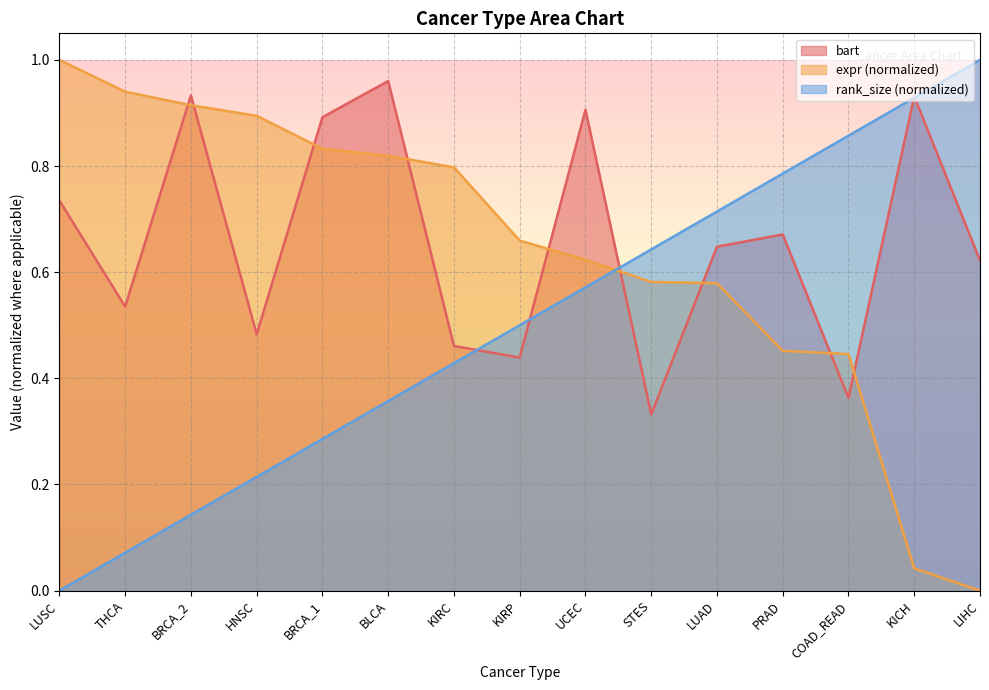

Which category has the lowest value across all series?

LIHC